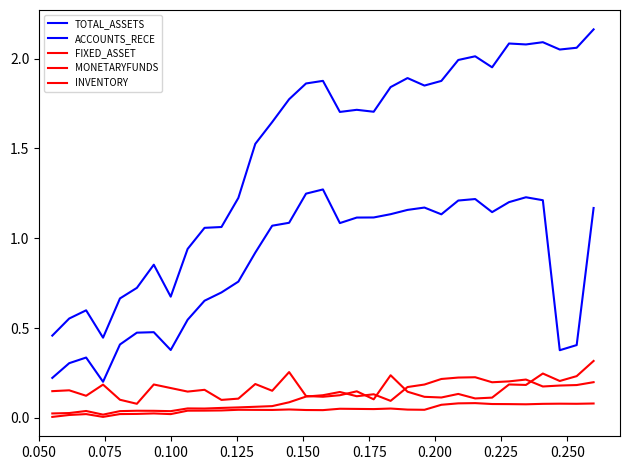

What is the average value of the ACCOUNTS_RECE series?

0.9